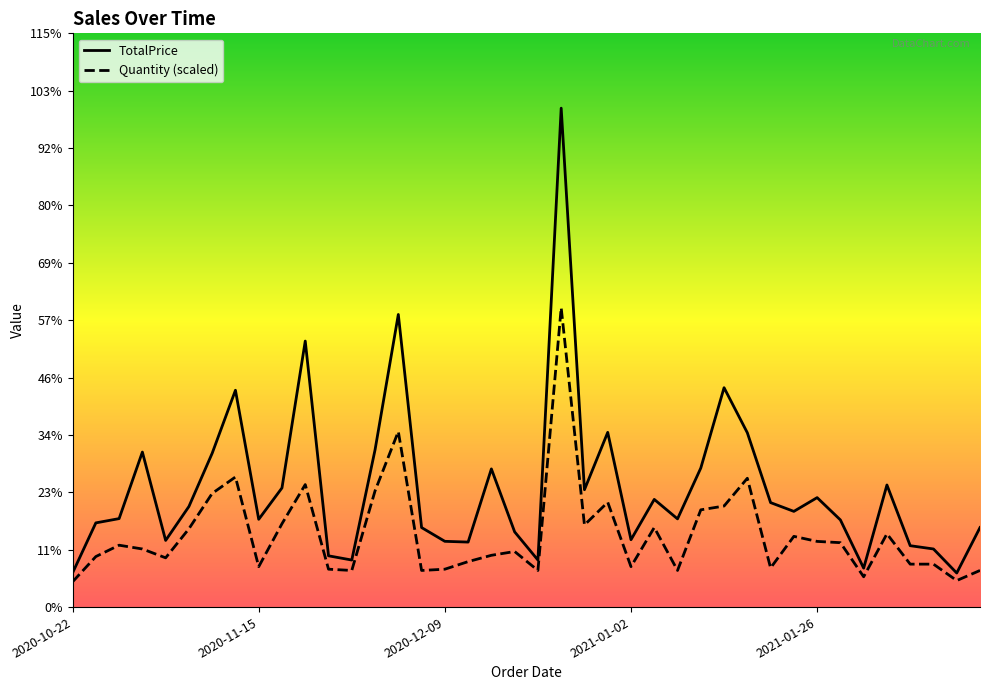

How many distinct data groups are displayed?

2